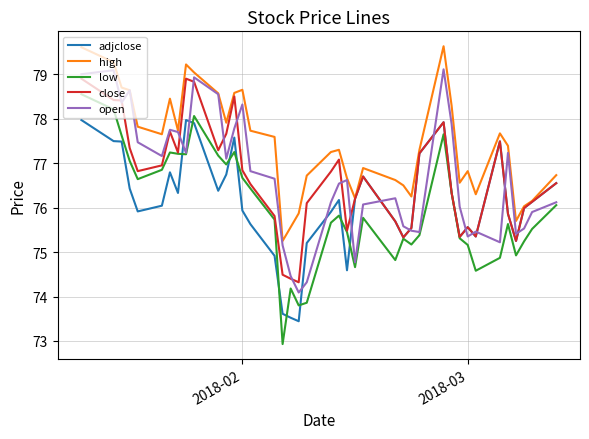

What is the smallest value displayed?

72.9